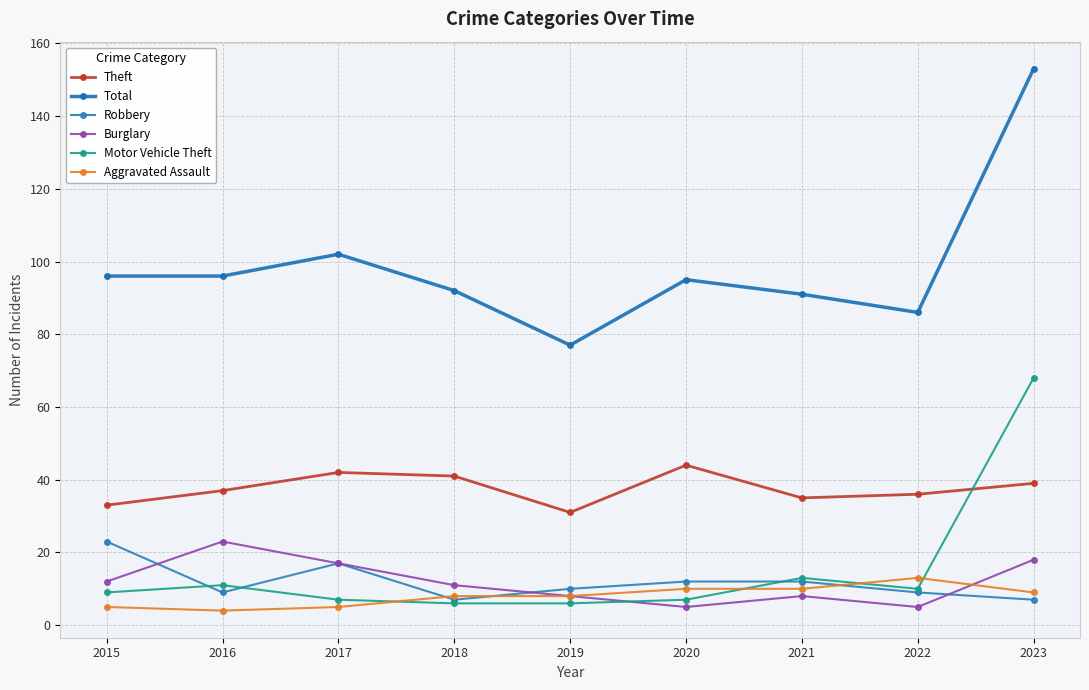

At which label does Motor Vehicle Theft reach its peak?

2023